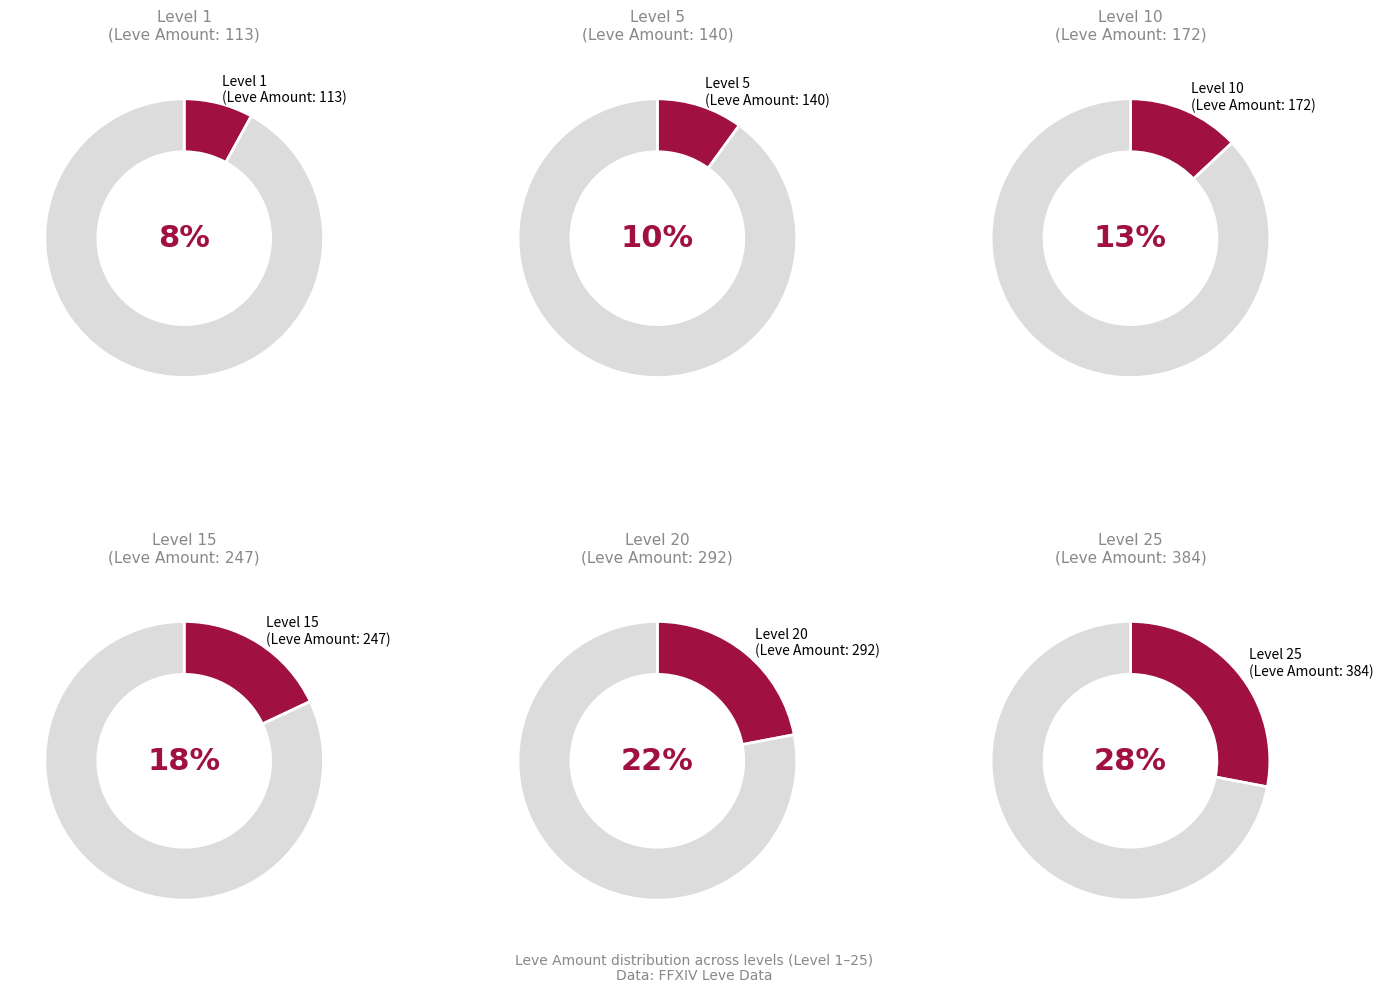

Rank the series at Level 15 from lowest to highest value.

Leve Level 1, Leve Level 5, Leve Level 10, Leve Level 15, Leve Level 20, Leve Level 25